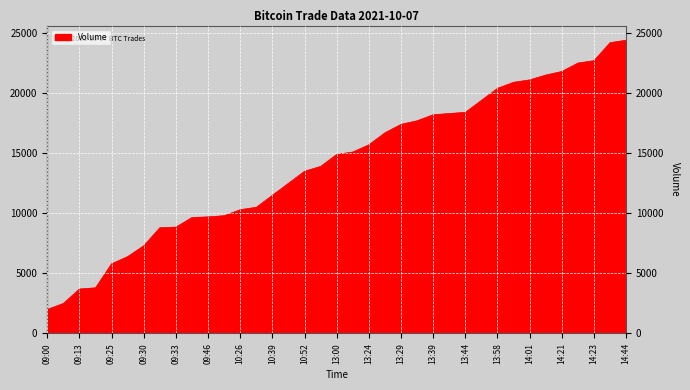

What is the difference between the maximum and minimum values?

22400